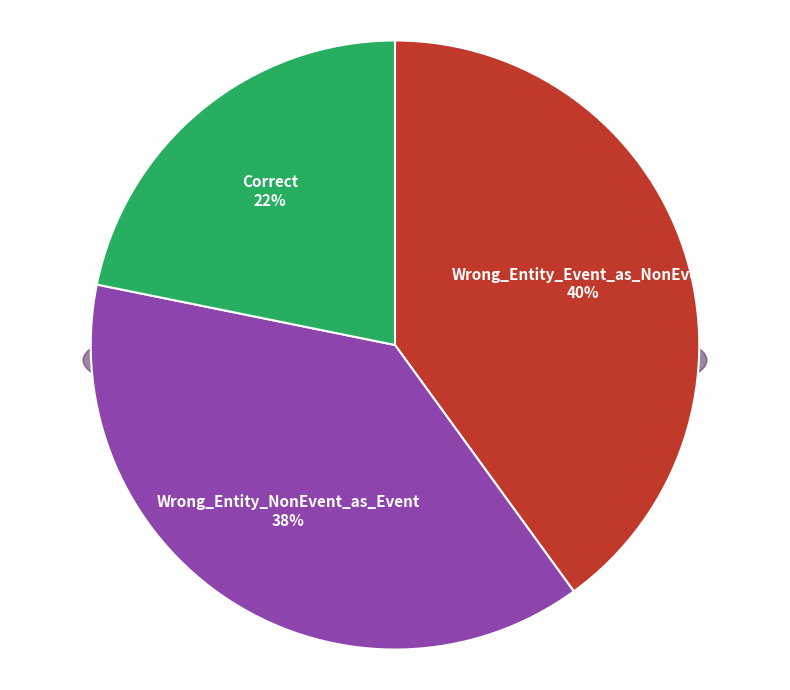

Between Wrong_Entity_NonEvent_as_Event and Wrong_Entity_Event_as_NonEvent, which is larger?

Wrong_Entity_Event_as_NonEvent